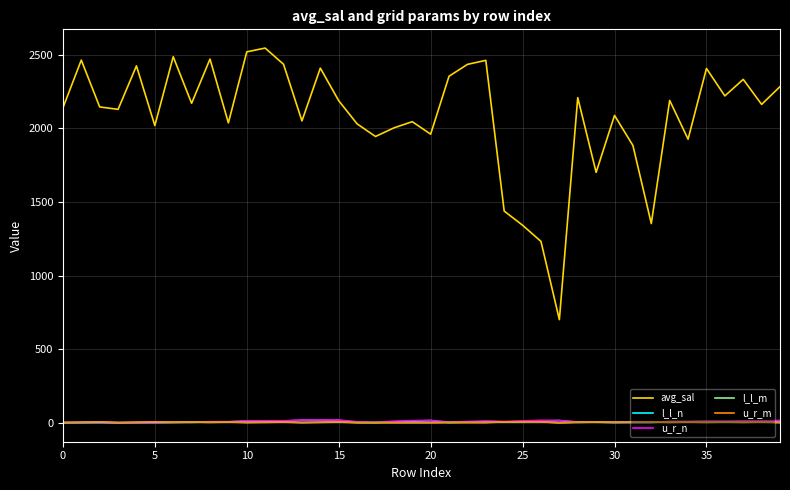

Which series has the largest total across all categories?

avg_sal